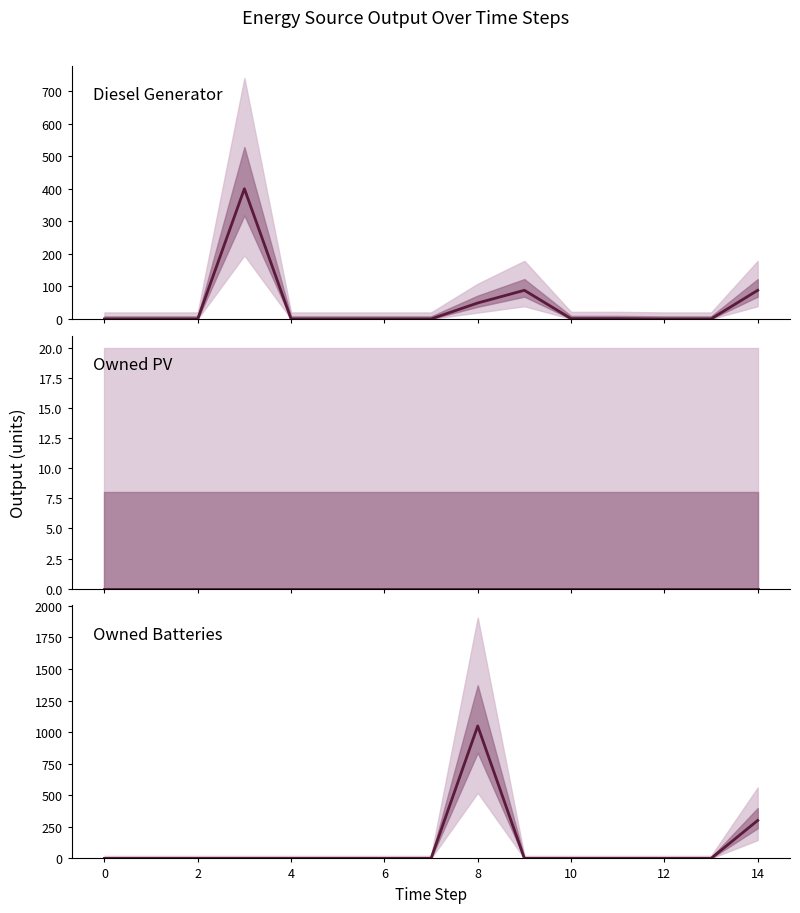

Count the number of categories in the chart.

15